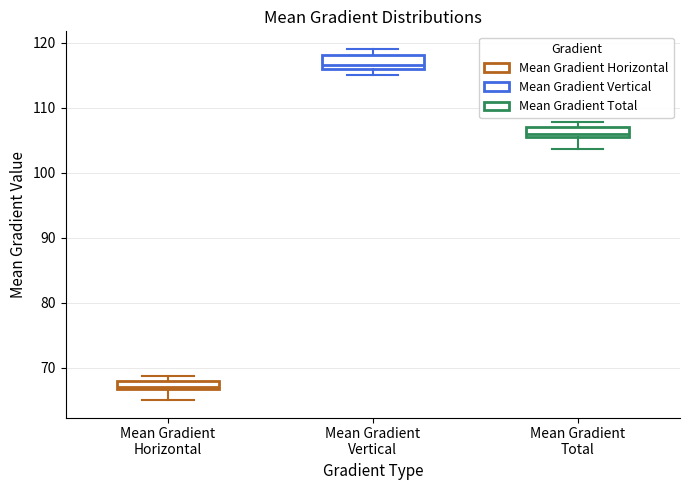

Where is the lower edge of the box for Mean Gradient Vertical on the y-axis? The values are not printed on the chart, so give them approximately, as read against the axis.

116